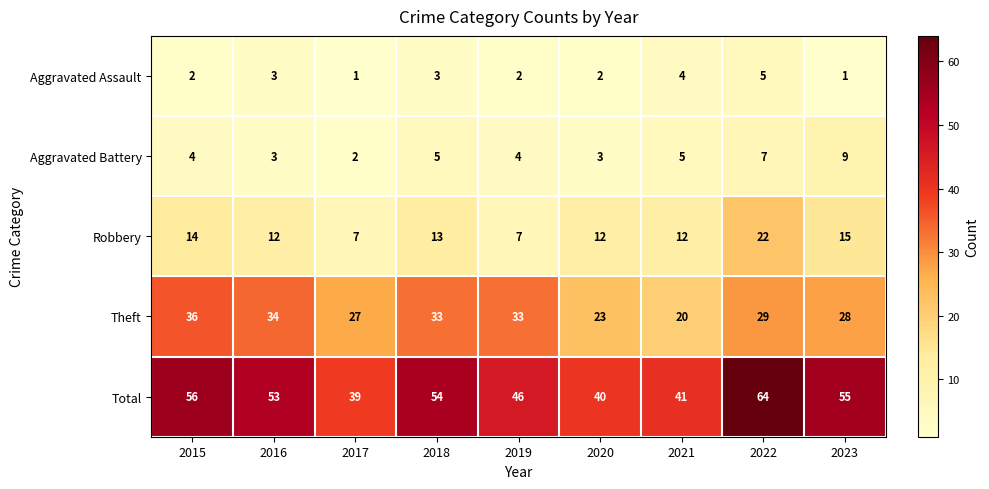

What is the minimum value shown in the chart?

1